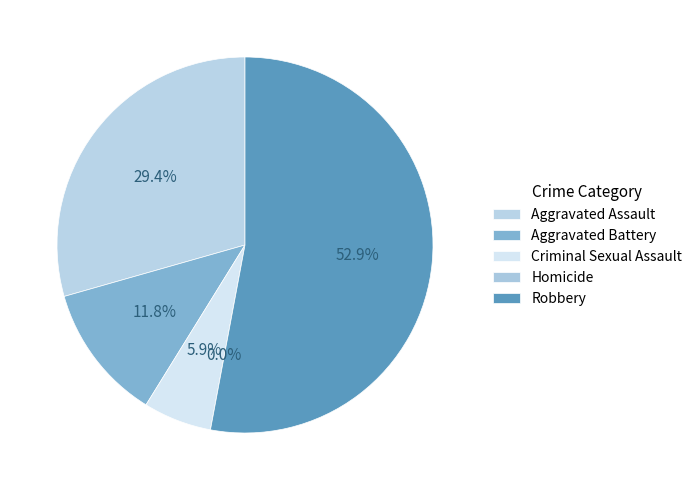

To the nearest percent, what portion does Aggravated Assault represent?

29%